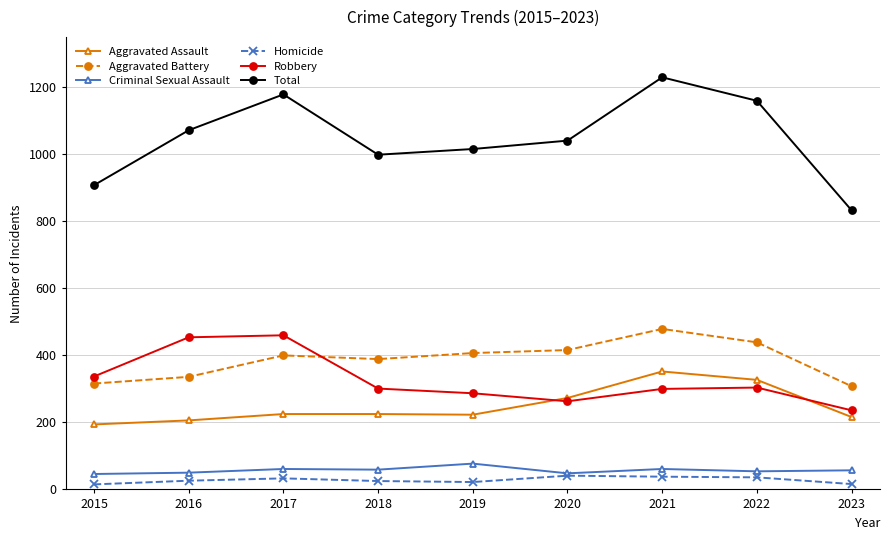

What is the difference between the Homicide values at 2016 and 2020?

15